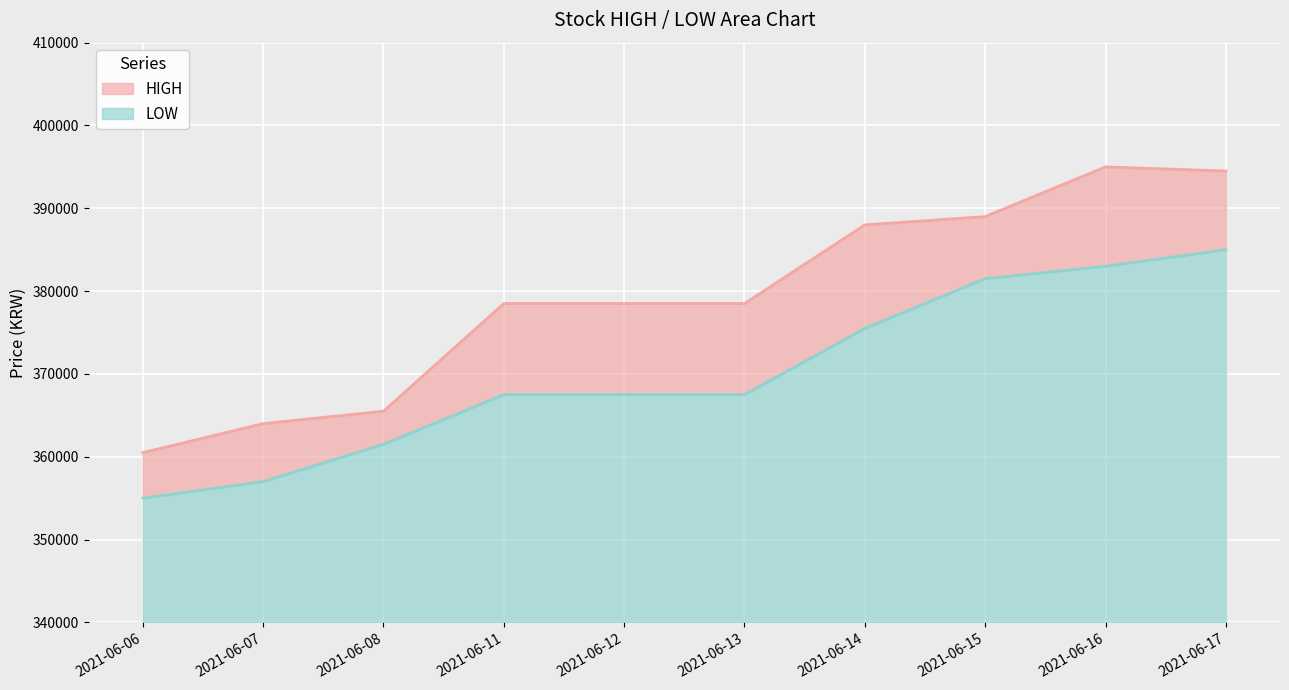

Count the number of data series in this chart.

2